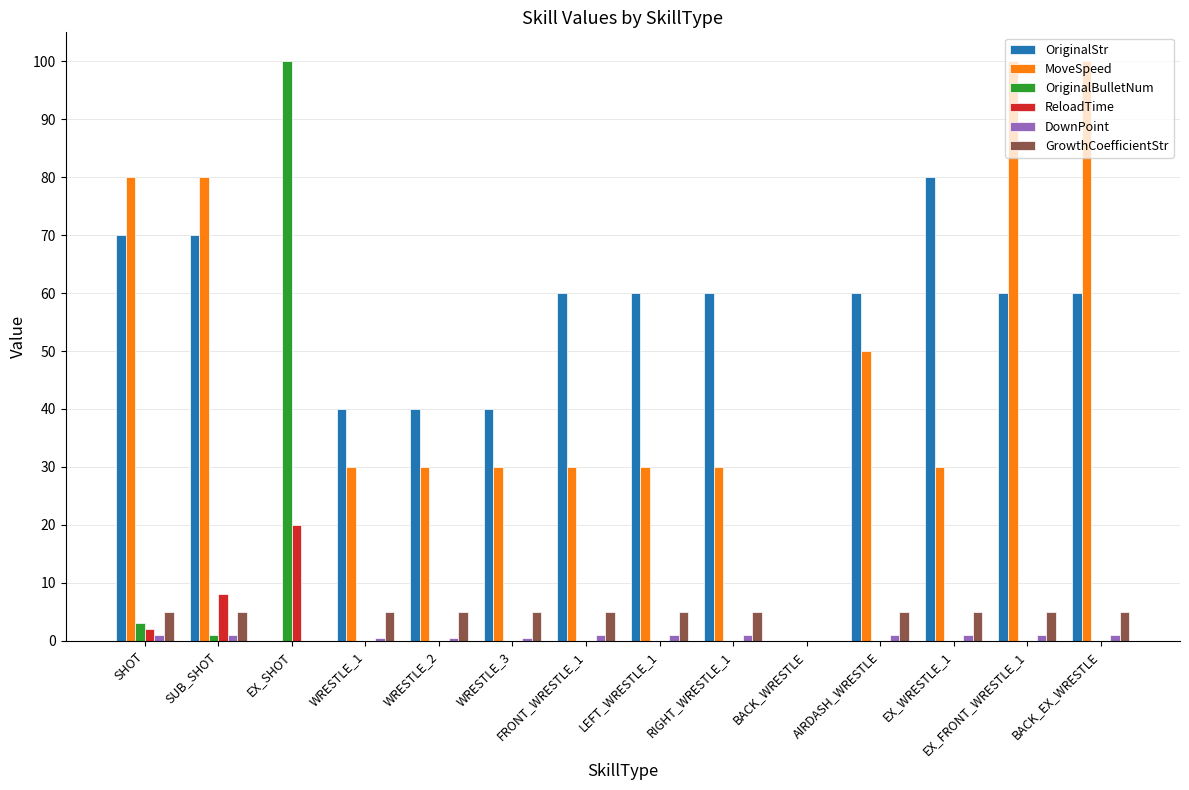

What is the maximum value for MoveSpeed?

100.0